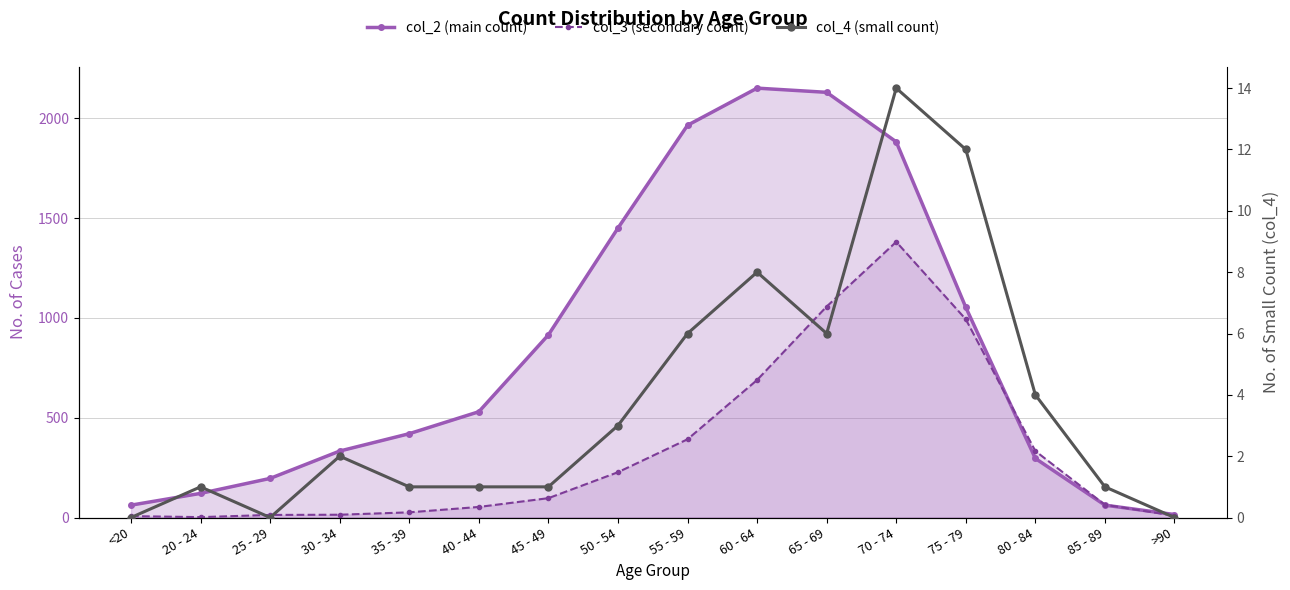

Rank the categories by col_2 (main count) value from highest to lowest.

60 - 64, 65 - 69, 55 - 59, 70 - 74, 50 - 54, 75 - 79, 45 - 49, 40 - 44, 35 - 39, 30 - 34, 80 - 84, 25 - 29, 20 - 24, <20, 85 - 89, >90